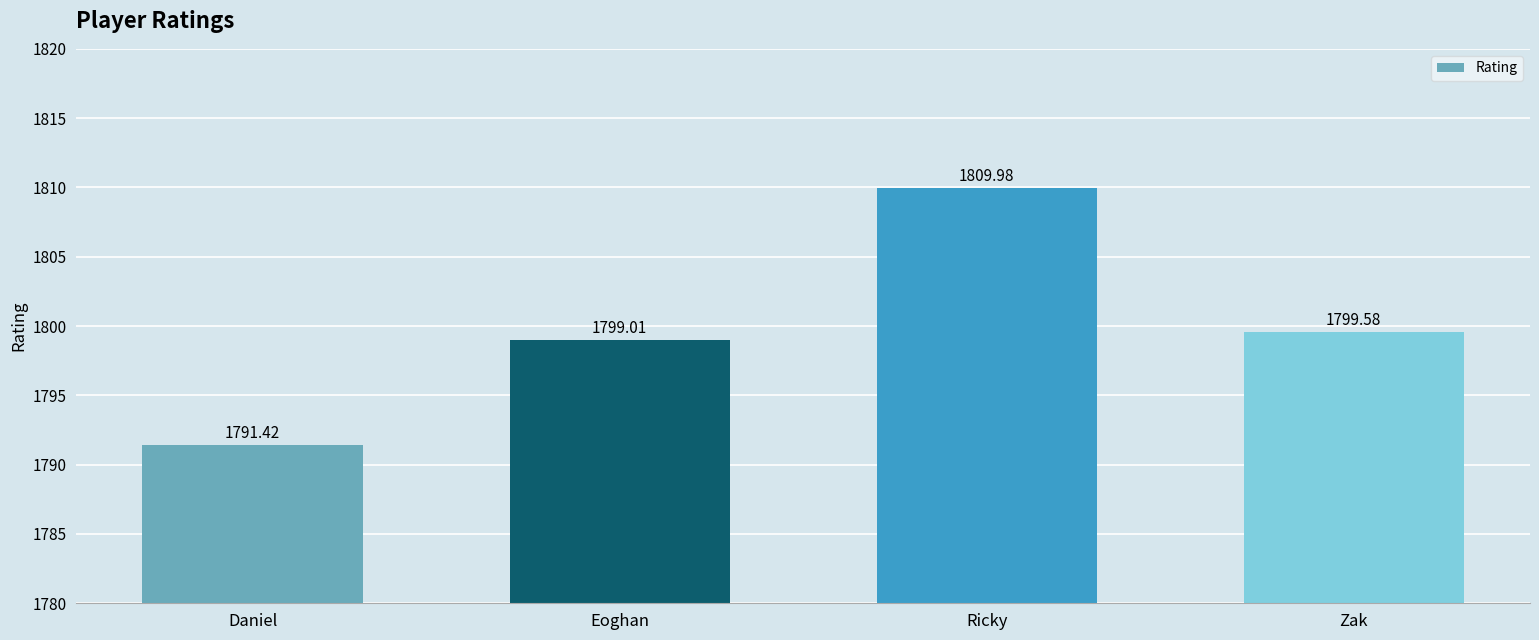

What is the difference between the second highest and second lowest values?

0.6